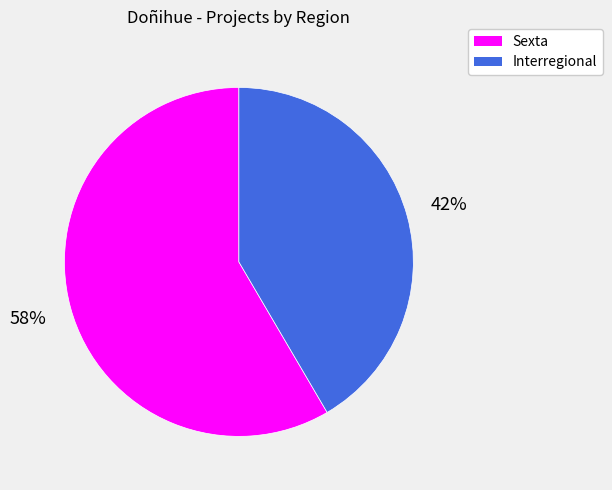

Rank the categories by value from lowest to highest.

Interregional, Sexta